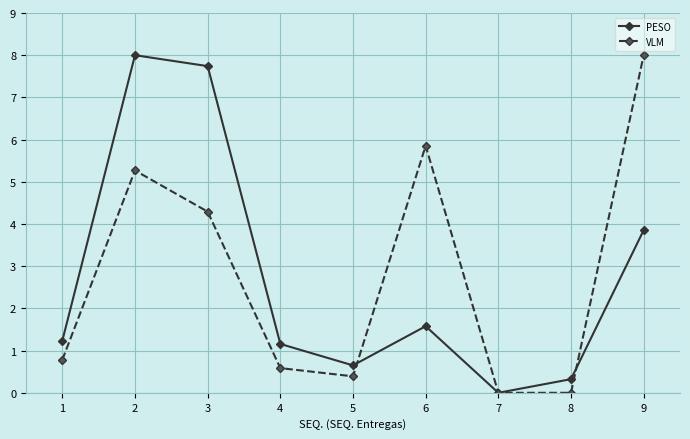

Reading left to right, extract all data points from this chart.

PESO: 1.2	8.0	7.7	1.2	0.6	1.6	0.0	0.3	3.9
VLM: 0.8	5.3	4.3	0.6	0.4	5.9	0.0	0.0	8.0